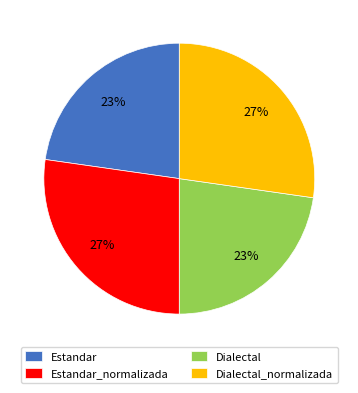

Between Dialectal_normalizada and Dialectal, which is larger?

Dialectal_normalizada